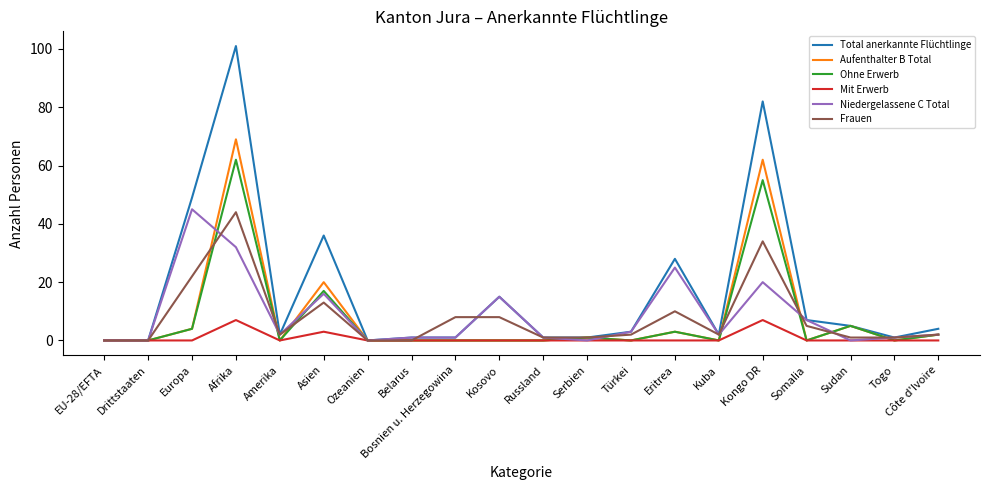

The Total anerkannte Flüchtlinge series shows 3 at Türkei. True or false?

True